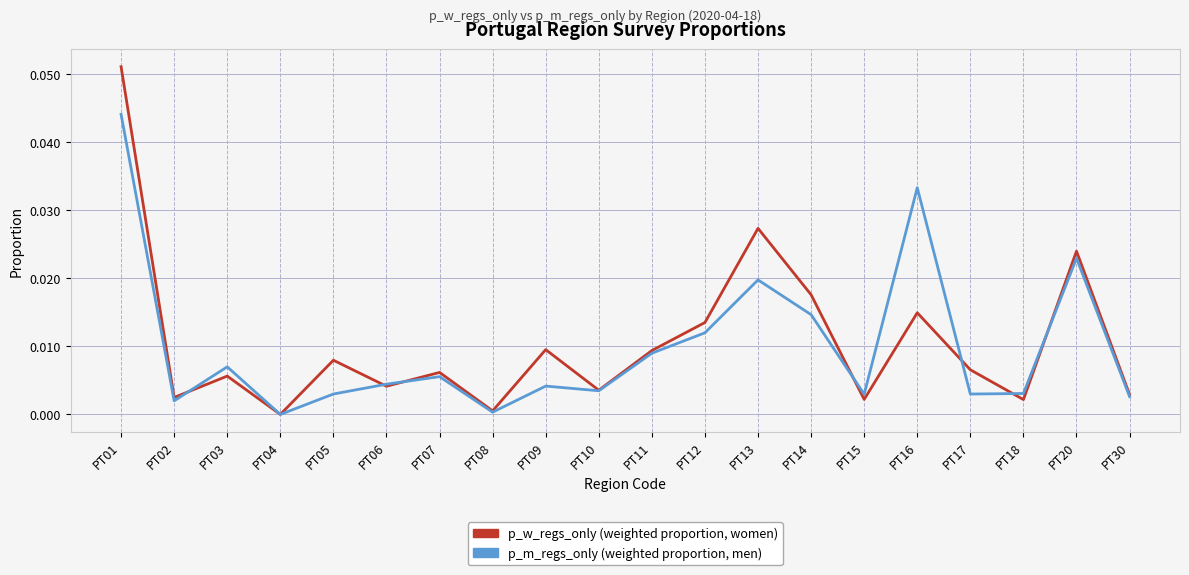

At which category is the sum across all series the highest?

PT01